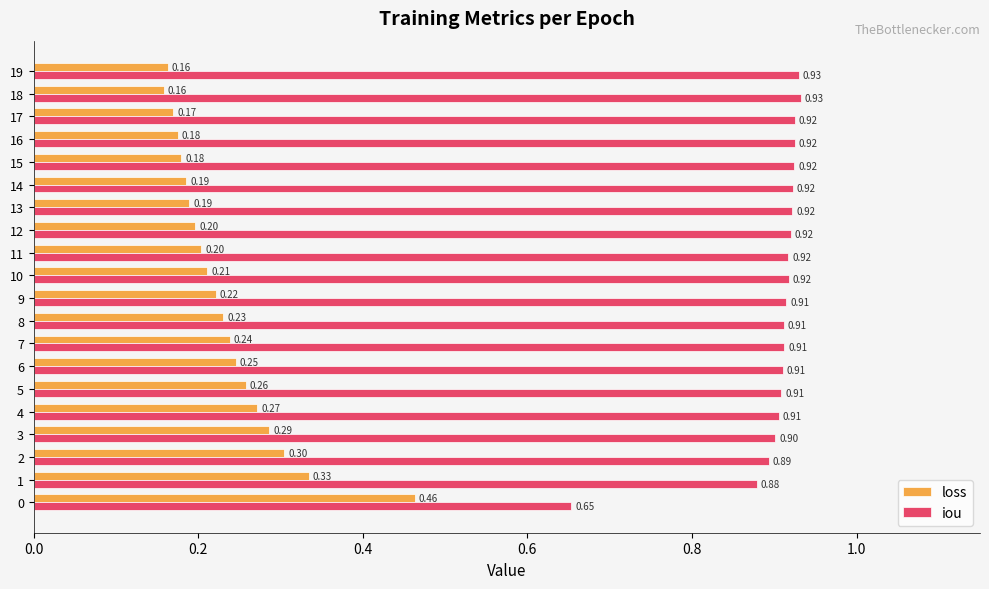

Which label corresponds to the largest value in the chart?

18